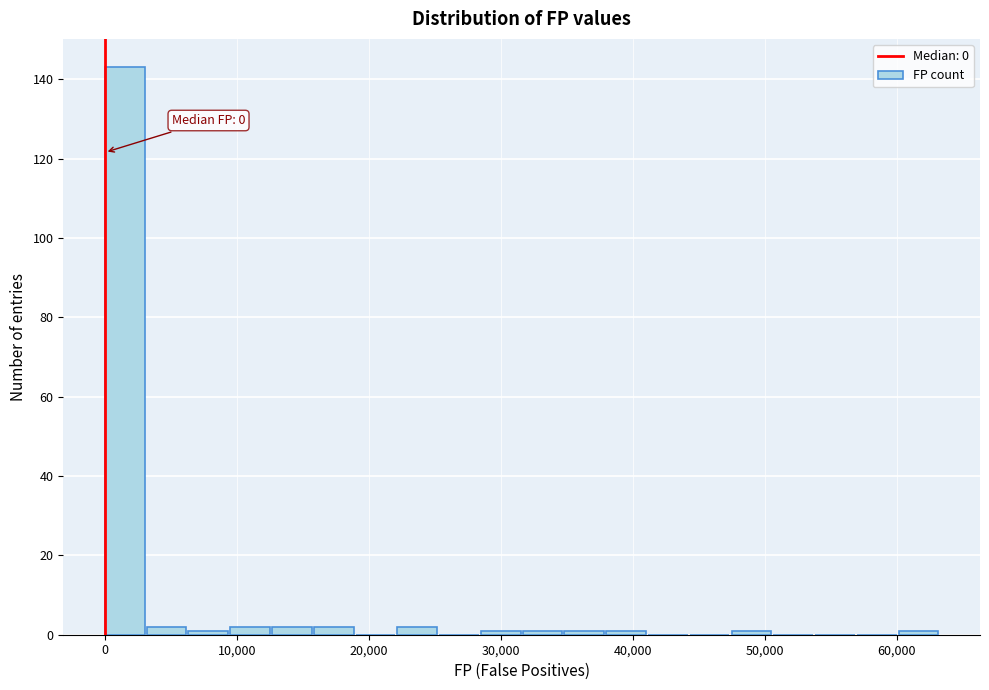

Read against the x-axis, roughly where is the centre of the tallest bar?

2000